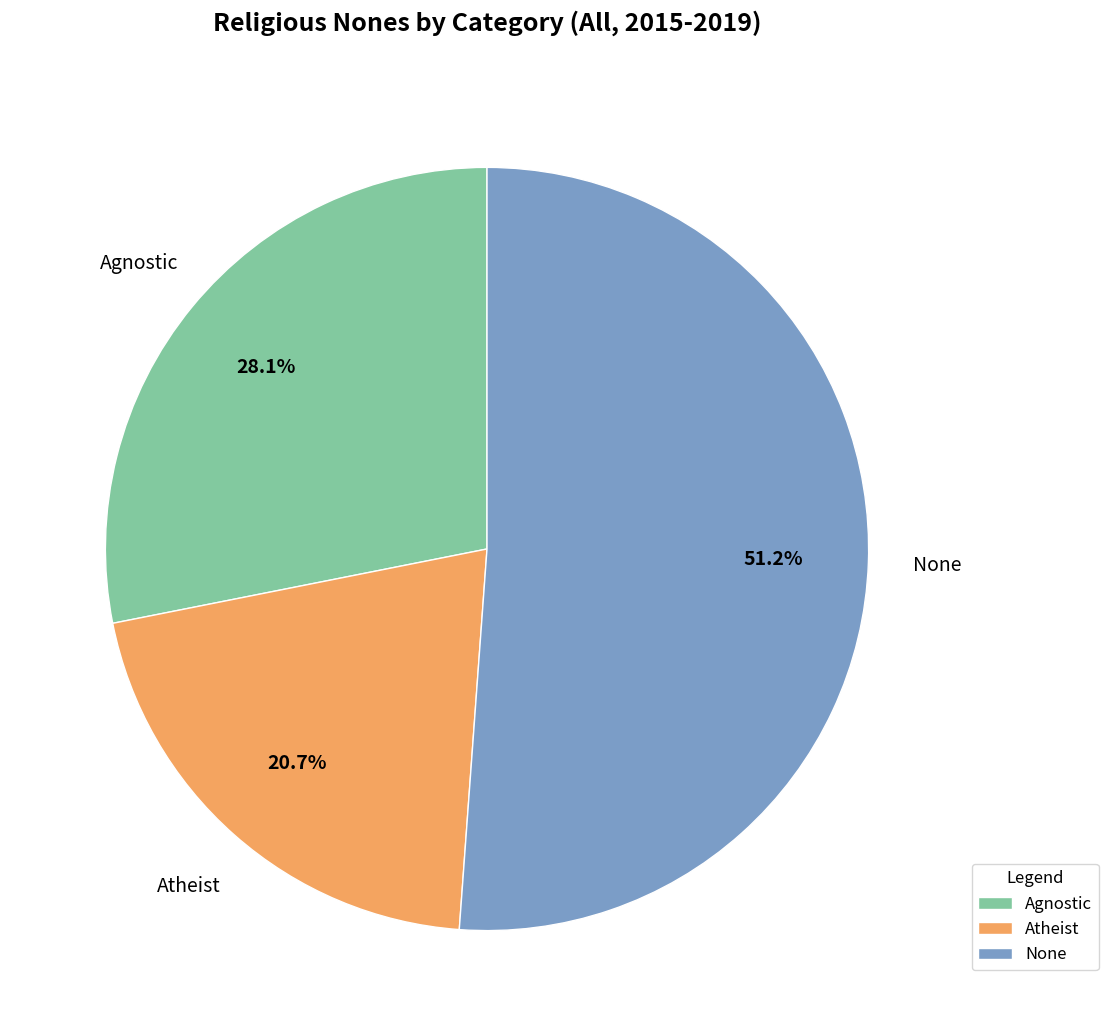

Approximately how many times larger is the value at None compared to Atheist?

2.5